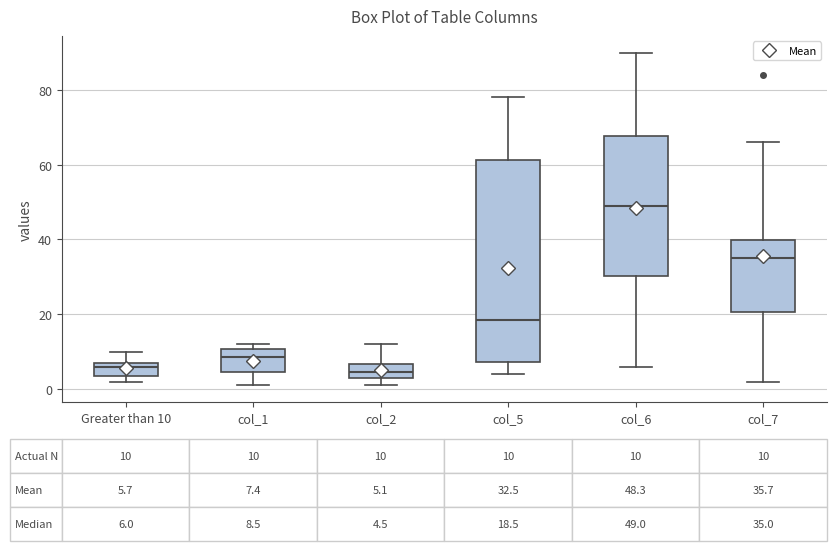

Comparing the boxes themselves (not the whiskers), which one is the tallest?

col_5